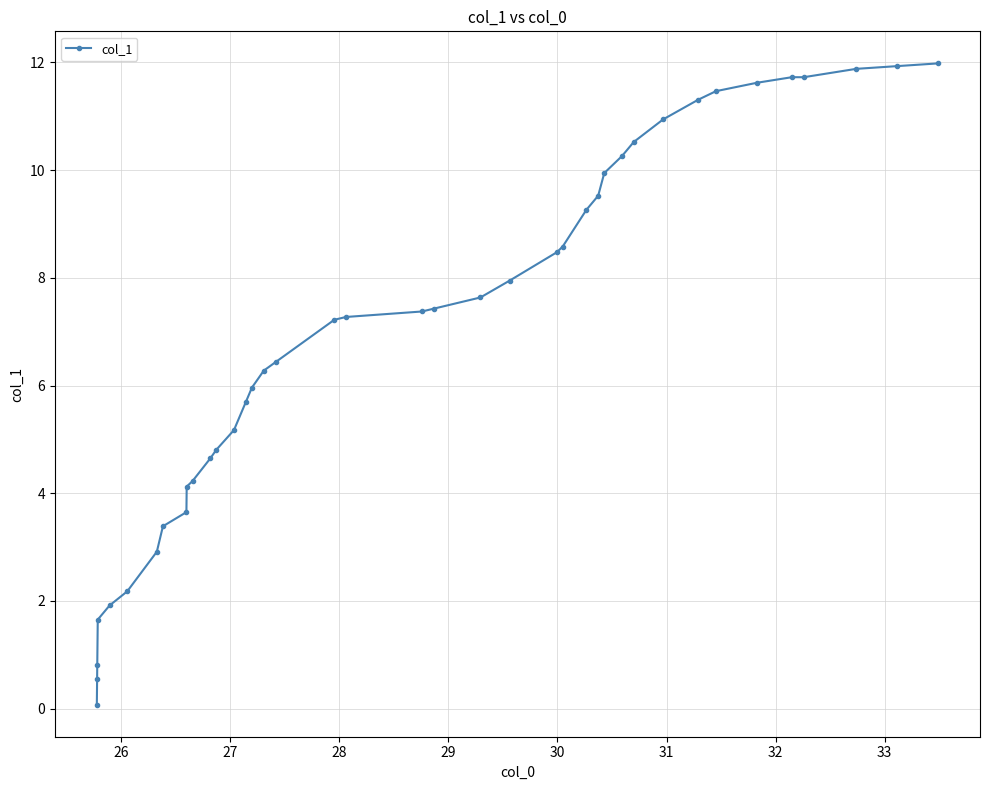

What is the value of the 23rd point from the left?

7.6